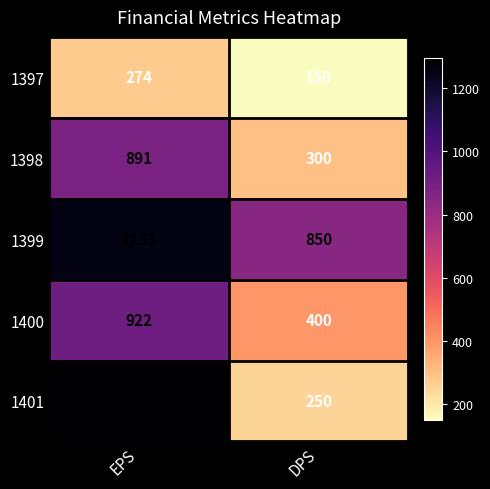

Rank the series at EPS from lowest to highest value.

1397, 1398, 1400, 1399, 1401